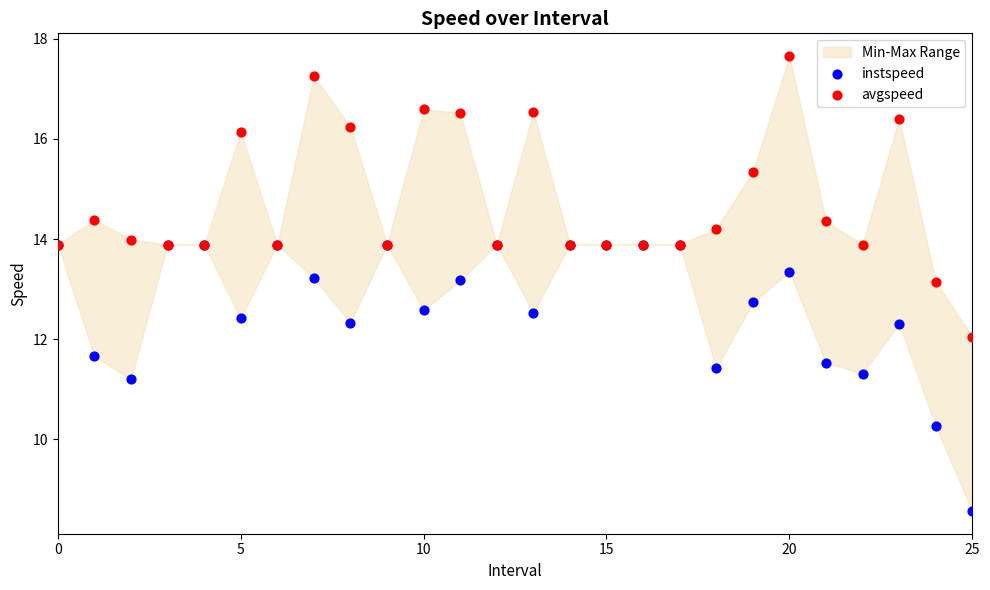

In the instspeed series, what Y value is closest to 11?

11.2